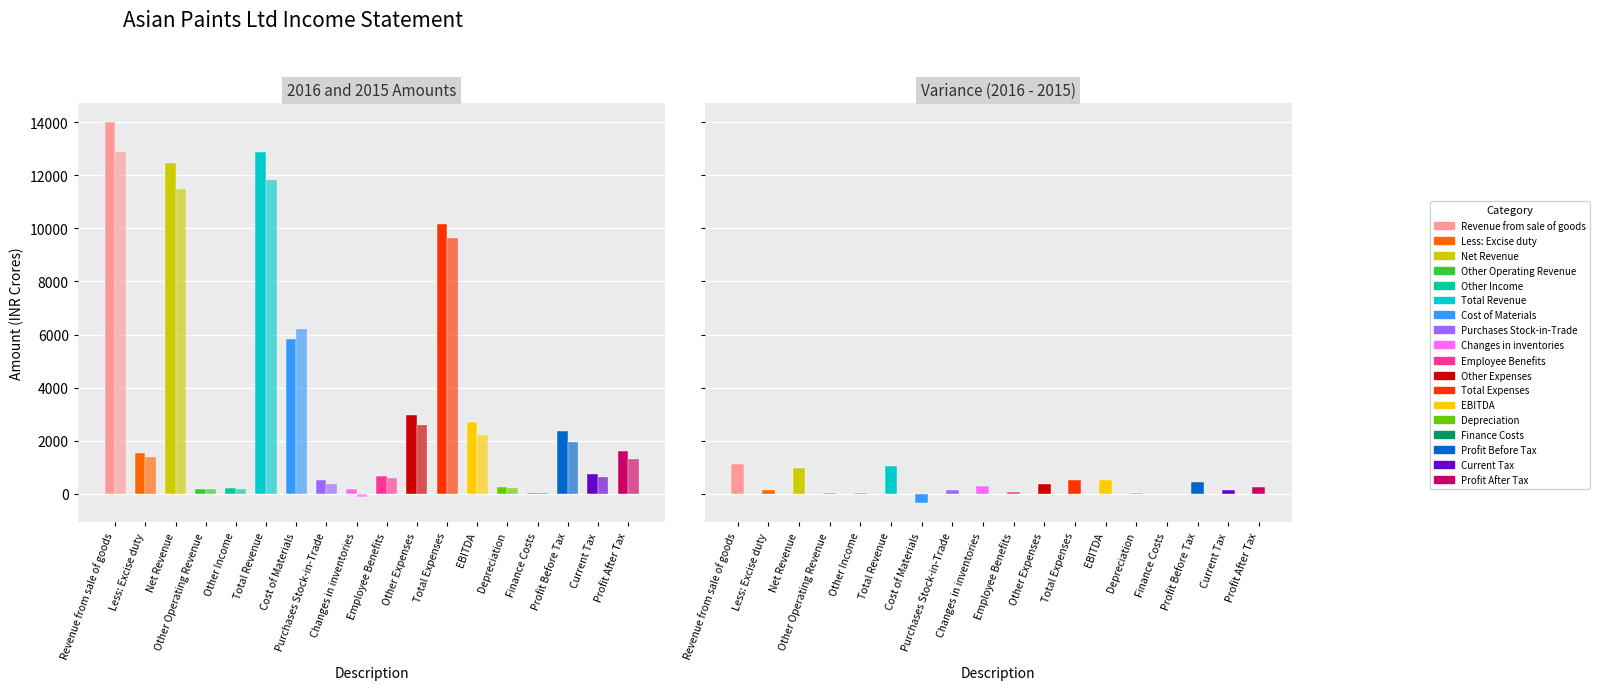

Reading left to right, what are all the values shown in this chart?

2016: 13992.1	1533.5	12458.6	187.2	225.3	12871.2	5842.3	524.4	162.9	664.2	2972.6	10166.3	2704.9	238.4	23.4	2377.8	743.7	1597.4
2015: 12878.8	1393.1	11485.7	163.2	186.8	11835.6	6191.7	380.6	-132.4	606.9	2591.5	9638.3	2197.3	223.1	27.1	1933.6	616.4	1327.4
Variance: 1113.3	140.4	973.0	24.1	38.5	1035.5	-349.4	143.9	295.3	57.3	381.0	528.0	507.5	15.2	-3.7	444.2	127.3	270.0